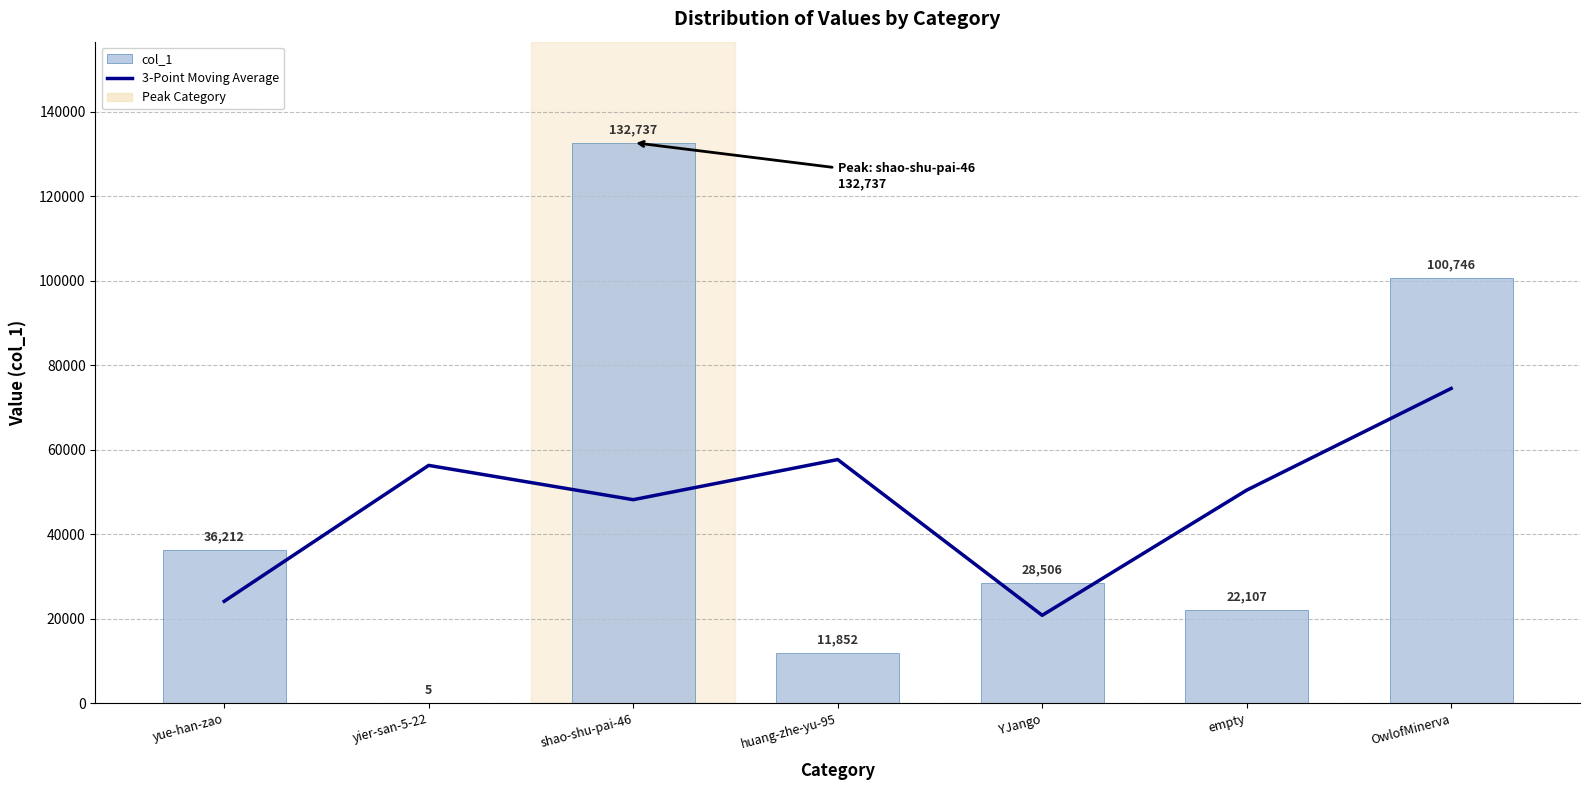

At OwlofMinerva, list the series in order from largest to smallest.

col_1, 3-Point Moving Average